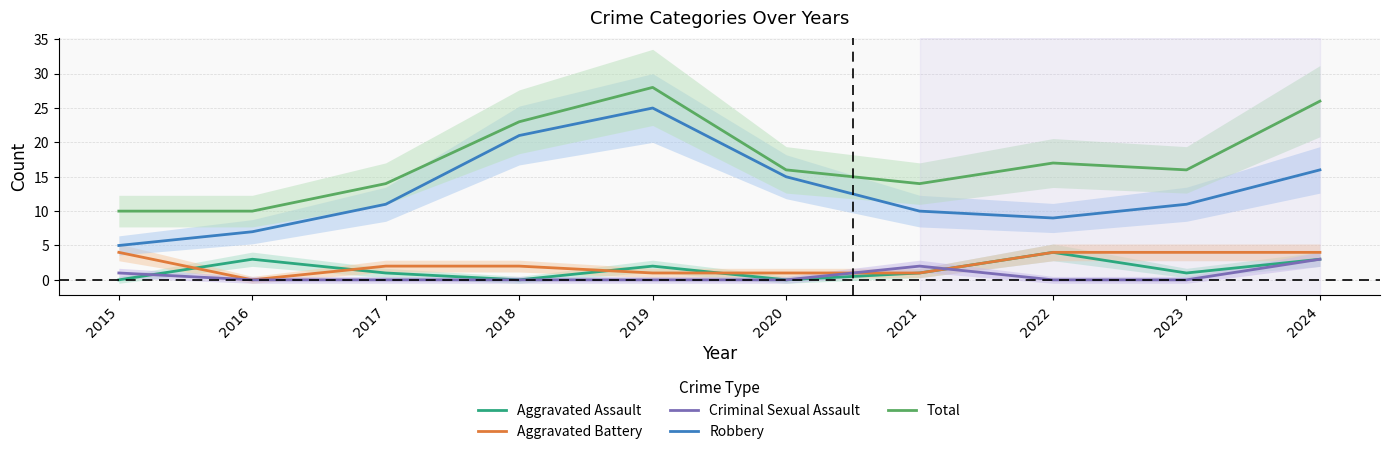

What is the sum of all Aggravated Assault values?

15